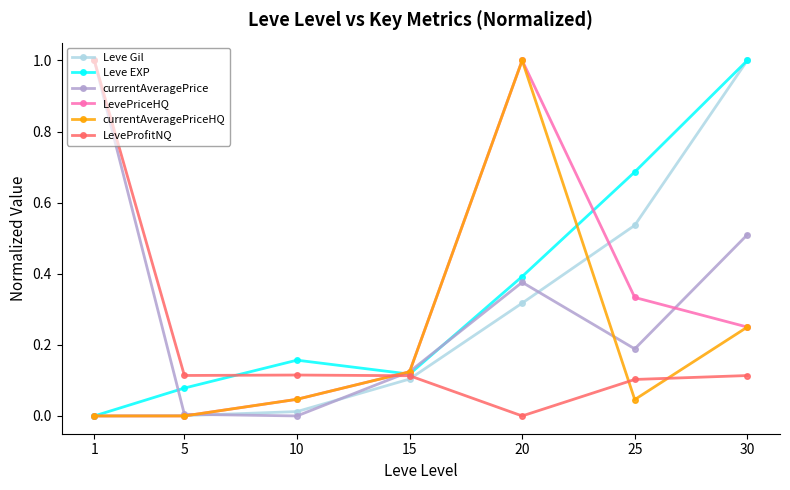

Count the number of categories in the chart.

7